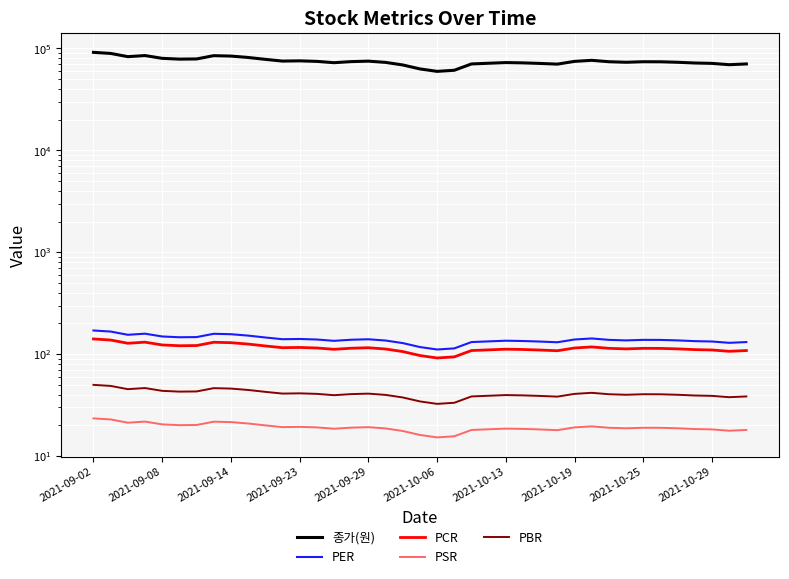

What are all the series names shown in the legend?

종가(원), PER, PCR, PSR, PBR